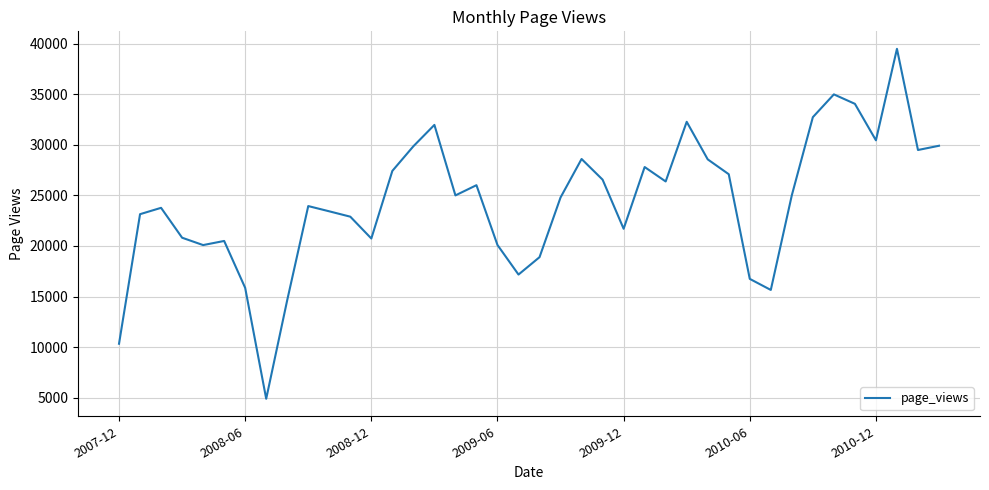

What is the minimum value shown in the chart?

4881